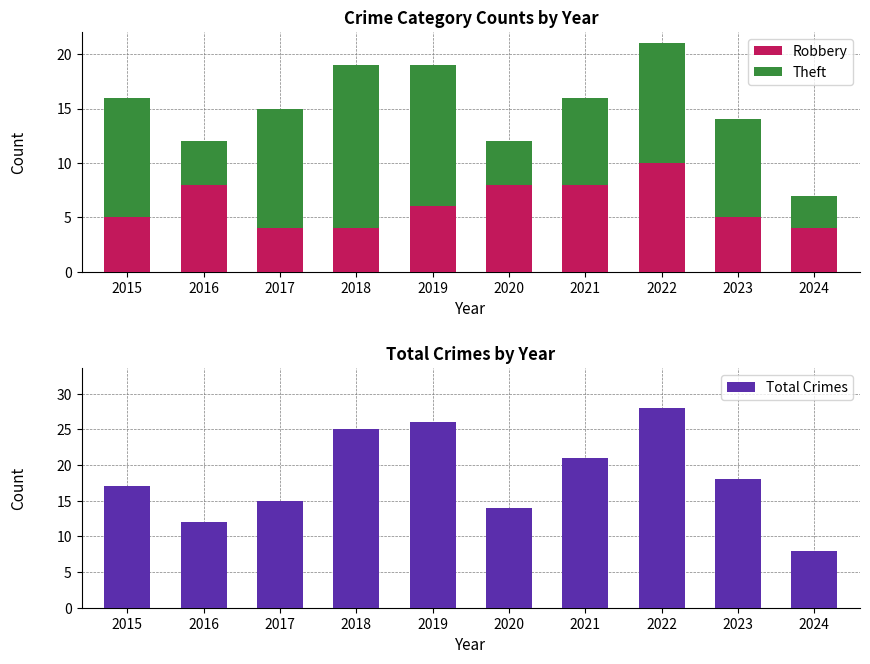

What is the value of the Theft bar at the 4th from the left?

15